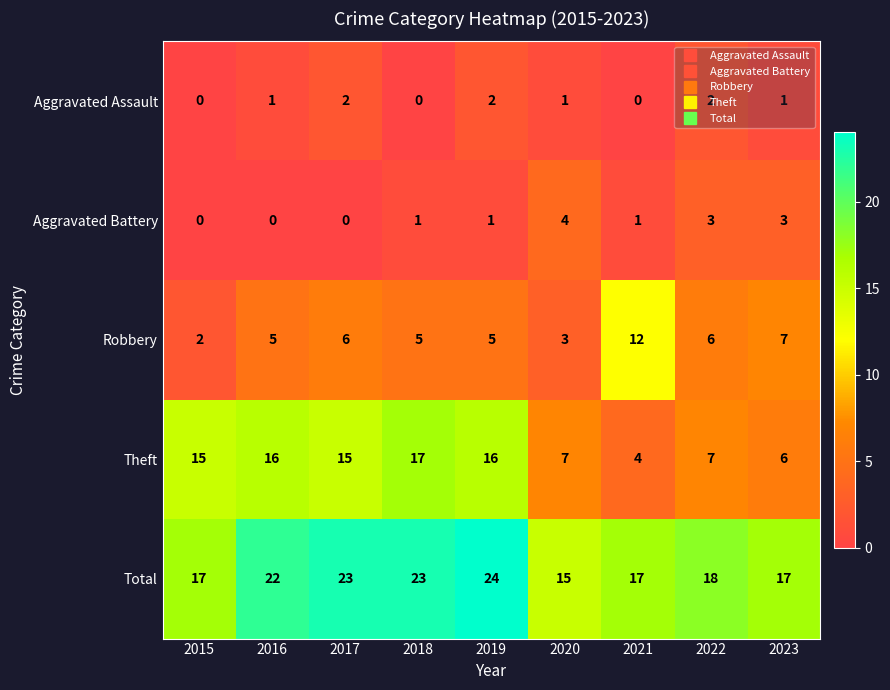

What is the difference between the second highest and second lowest values in the Total series?

6